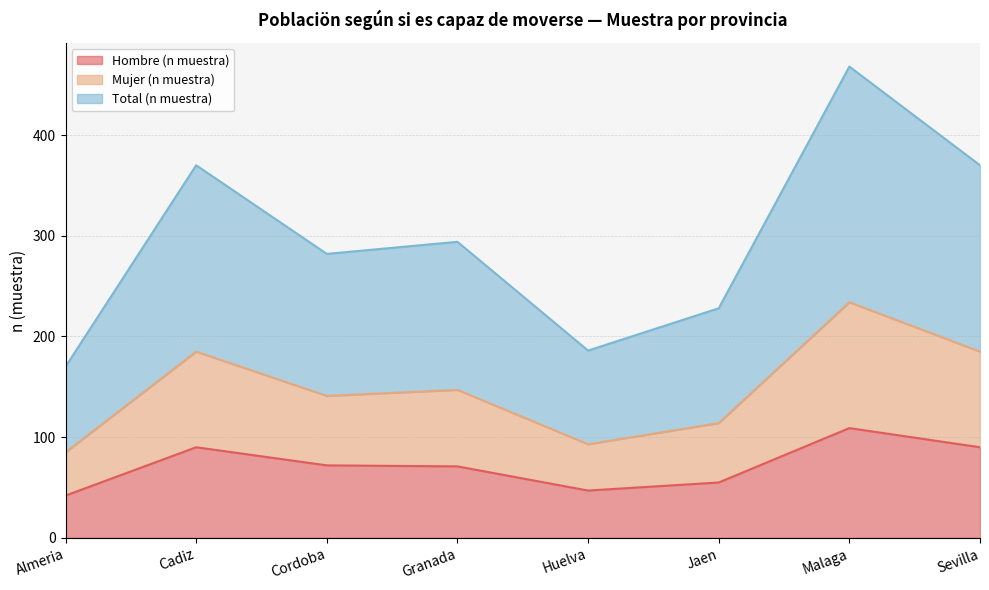

How many values in the Mujer (n muestra) series are below 147?

4